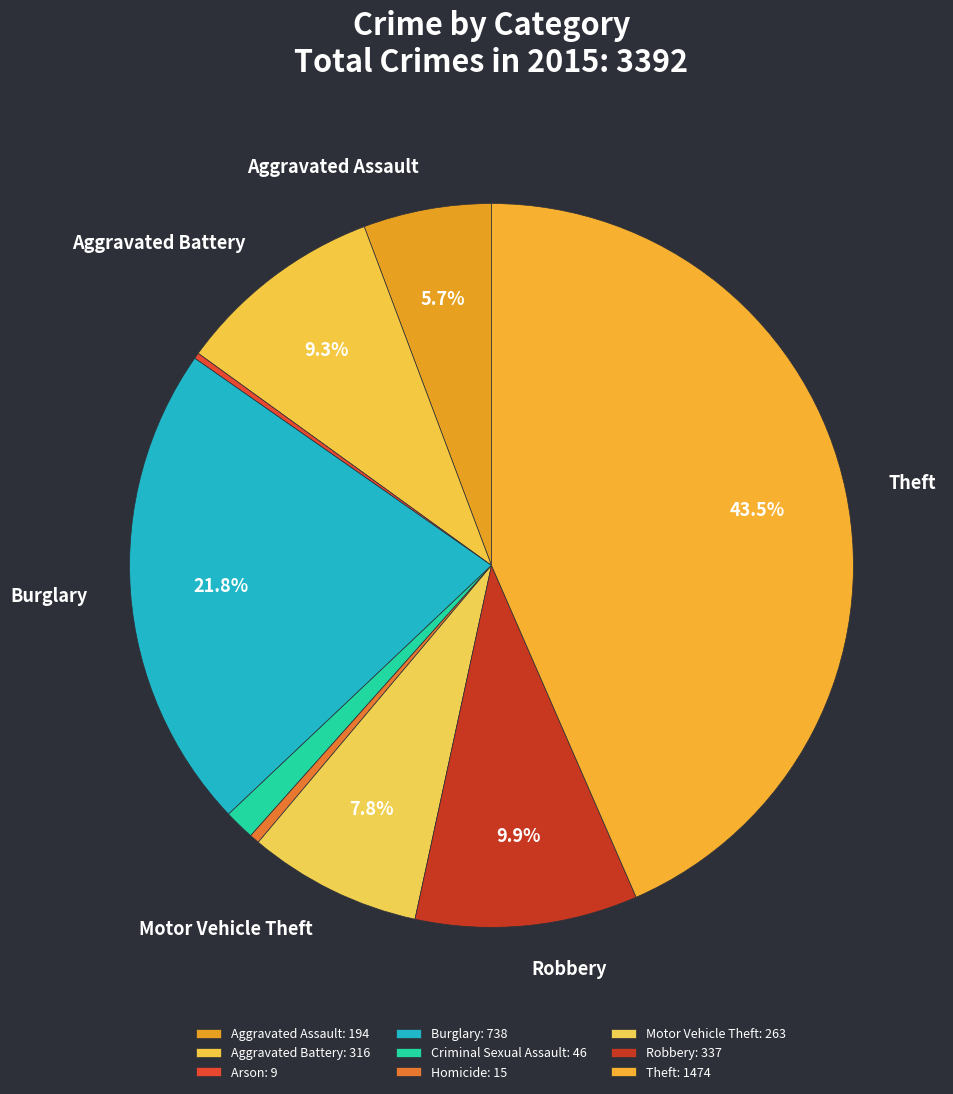

True or false: Homicide accounts for 0% of the total.

True